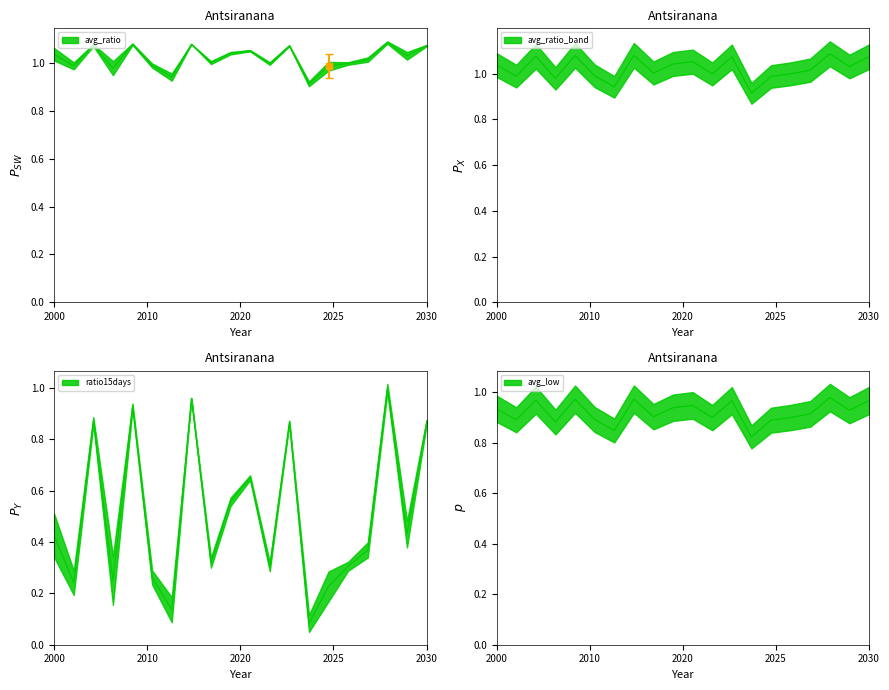

How many data points in avg_ratio are less than 1?

8